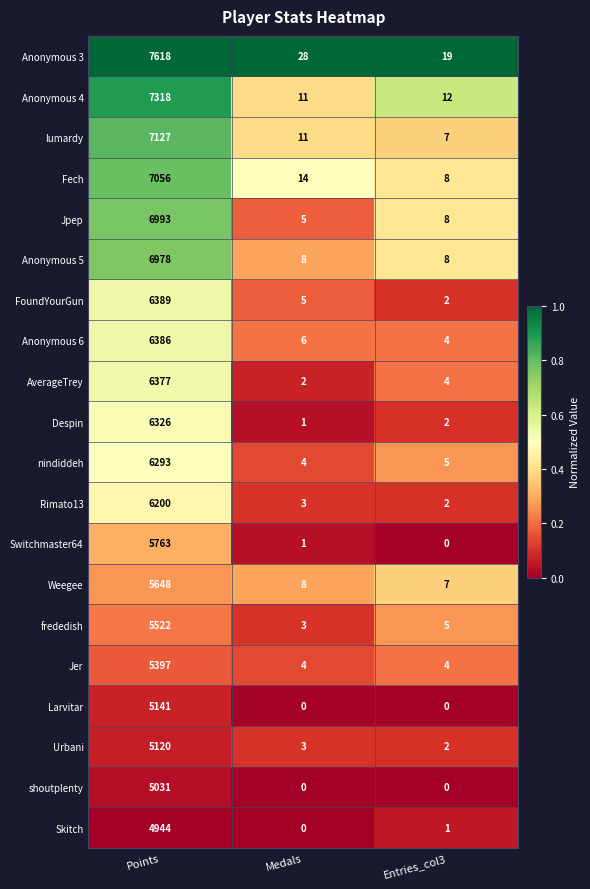

What is the sum of all Anonymous 5 values?

6994